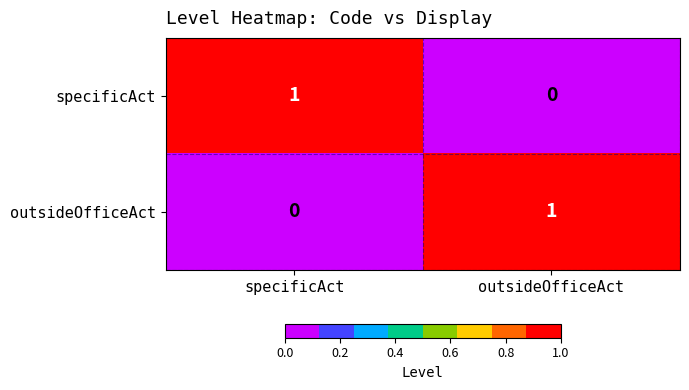

Rank the series at outsideOfficeAct from lowest to highest value.

specificAct, outsideOfficeAct